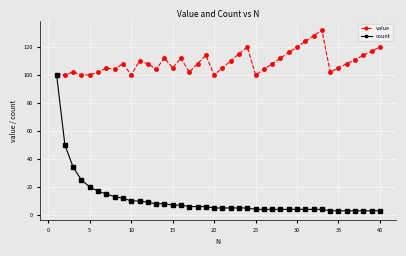

What is the difference between the maximum and minimum values in the value series?

32